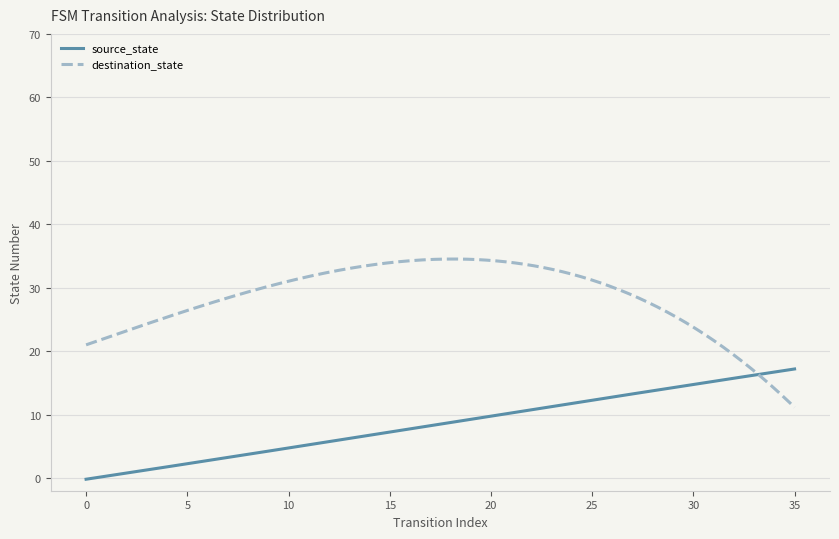

List the series in order of their peak value, highest first.

destination_state, source_state